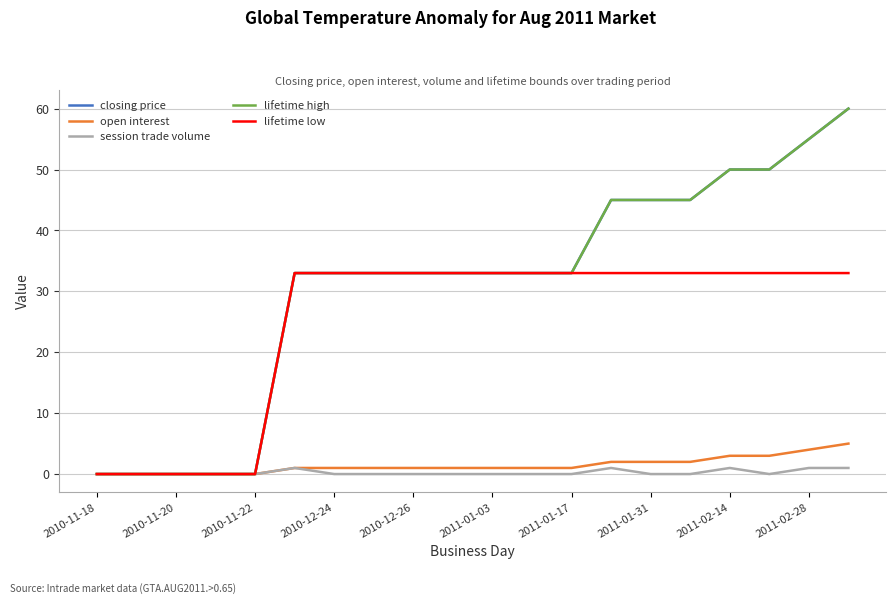

How many lines are shown in the chart?

5